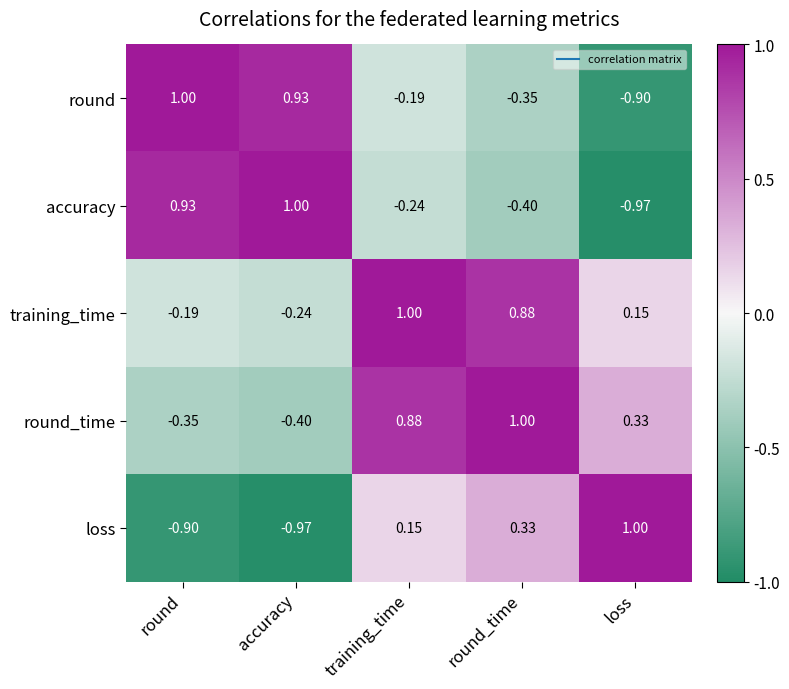

Rank the series at round_time from highest to lowest value.

round_time, training_time, loss, round, accuracy